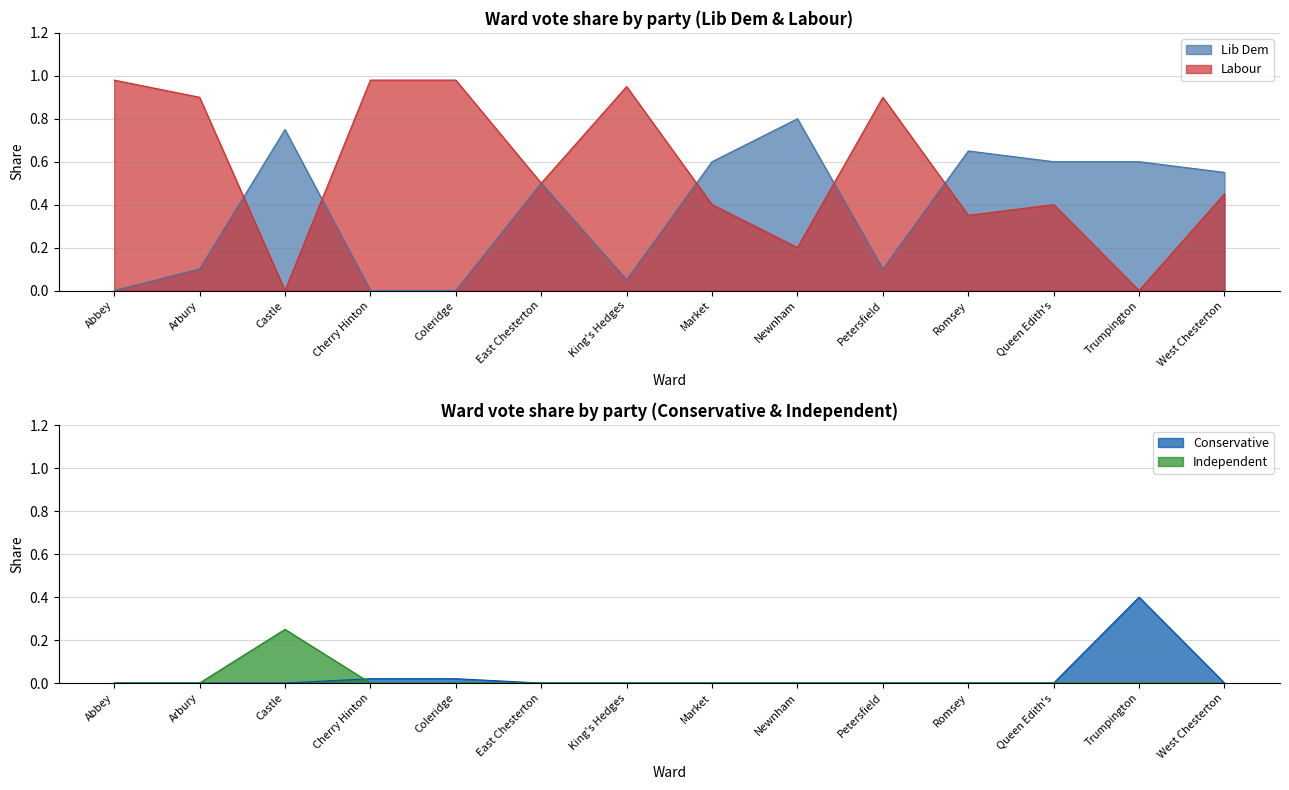

Reading right to left, transcribe all the data shown in this chart.

Lib Dem: 0.6	0.6	0.6	0.7	0.1	0.8	0.6	0.1	0.5	0.0	0.0	0.8	0.1	0.0
Labour: 0.5	0.0	0.4	0.3	0.9	0.2	0.4	0.9	0.5	1.0	1.0	0.0	0.9	1.0
Conservative: 0.0	0.4	0.0	0.0	0.0	0.0	0.0	0.0	0.0	0.0	0.0	0.0	0.0	0.0
Independent: 0.0	0.0	0.0	0.0	0.0	0.0	0.0	0.0	0.0	0.0	0.0	0.2	0.0	0.0